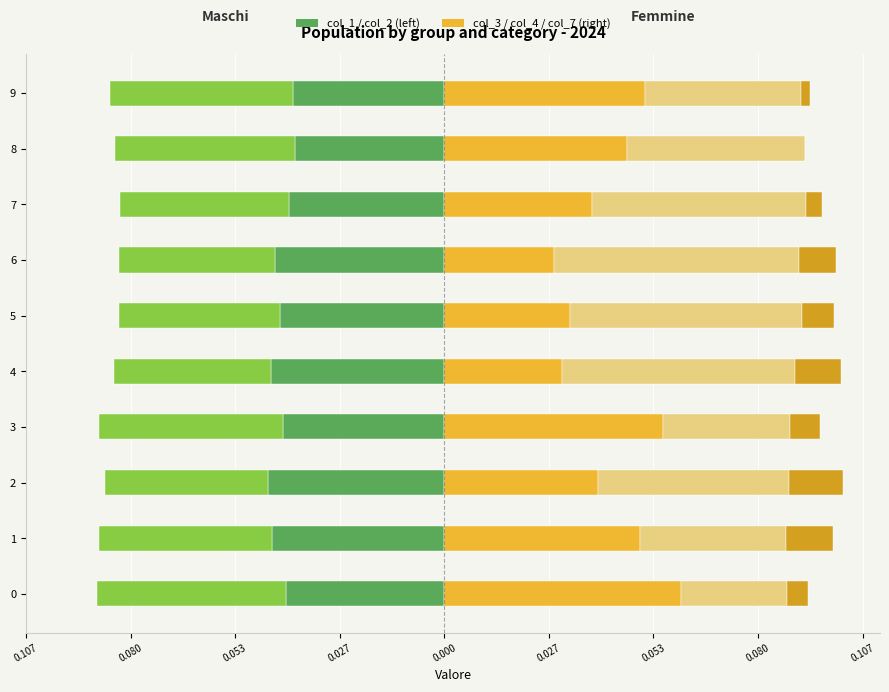

Which series has the largest total across all categories?

col_3